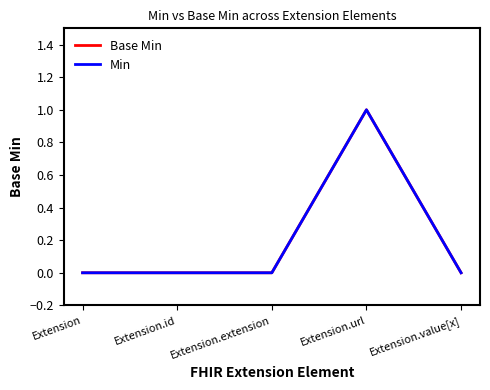

Which series has the largest total across all categories?

Base Min